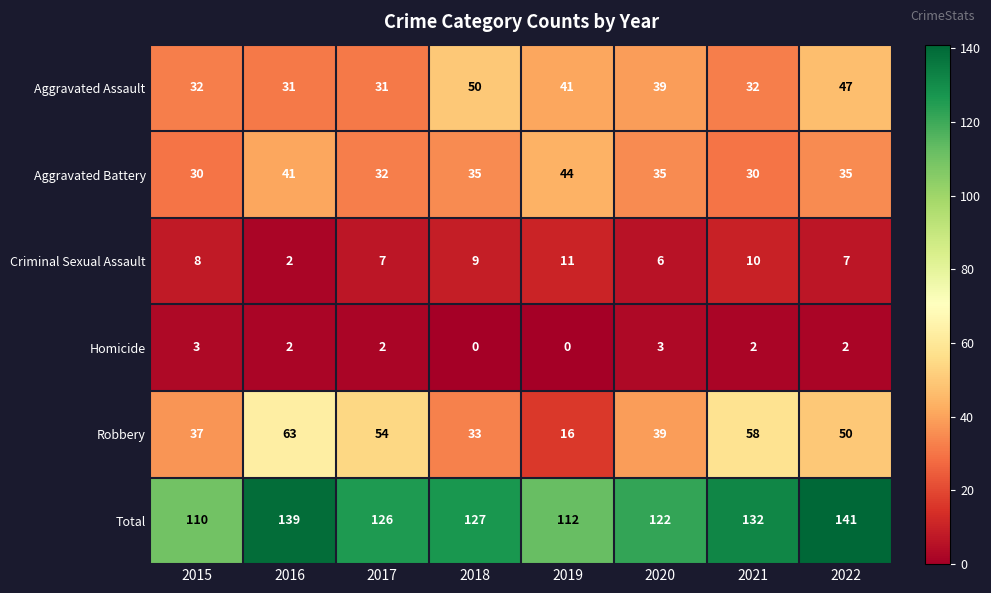

At which label does Total reach its peak?

2022